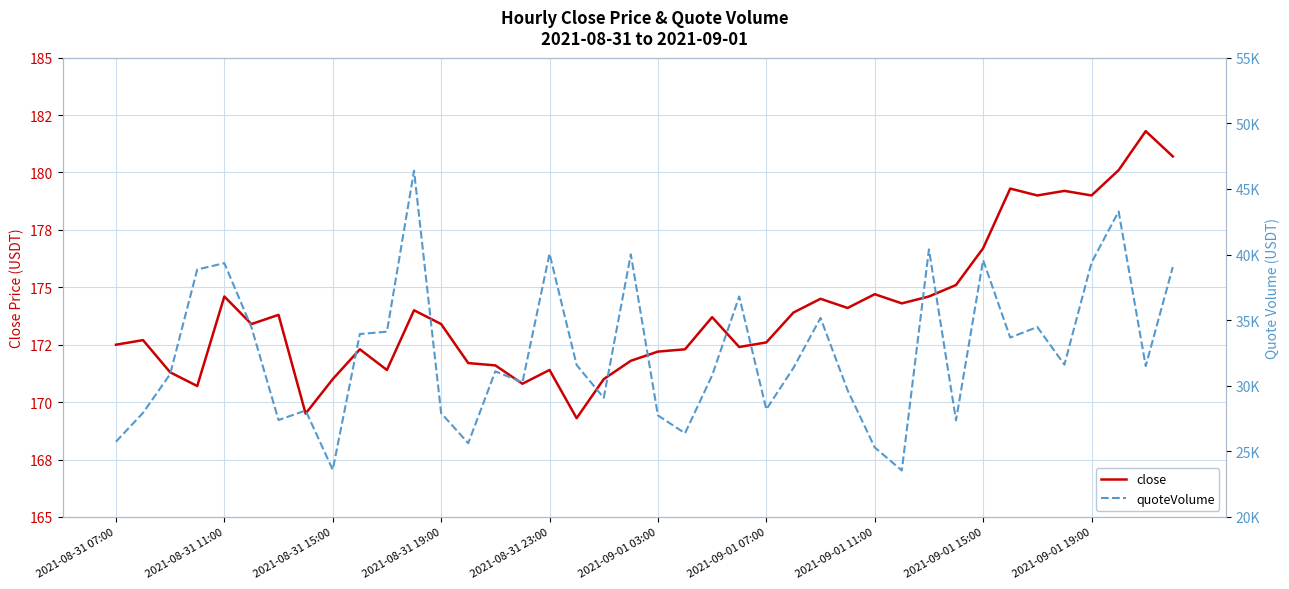

What is the maximum value shown in the chart?

46381.4